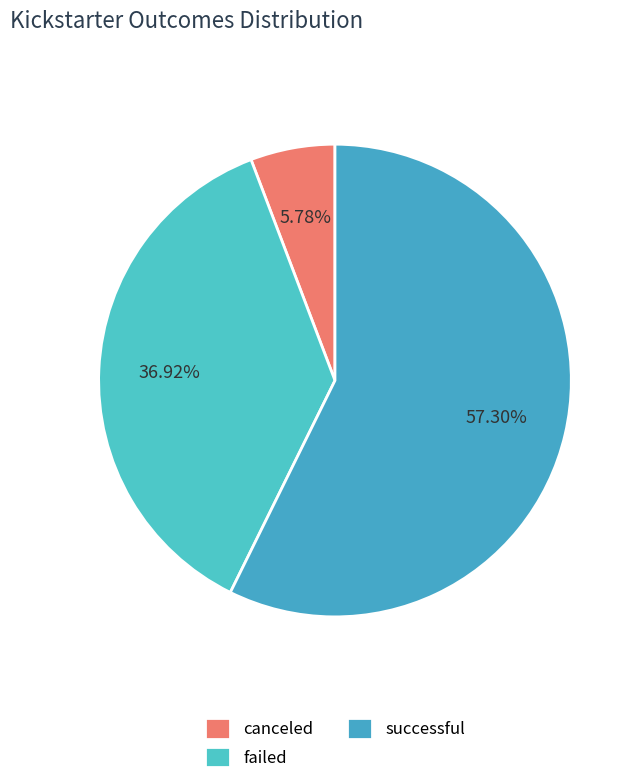

What percentage do canceled and successful together represent?

63.1%